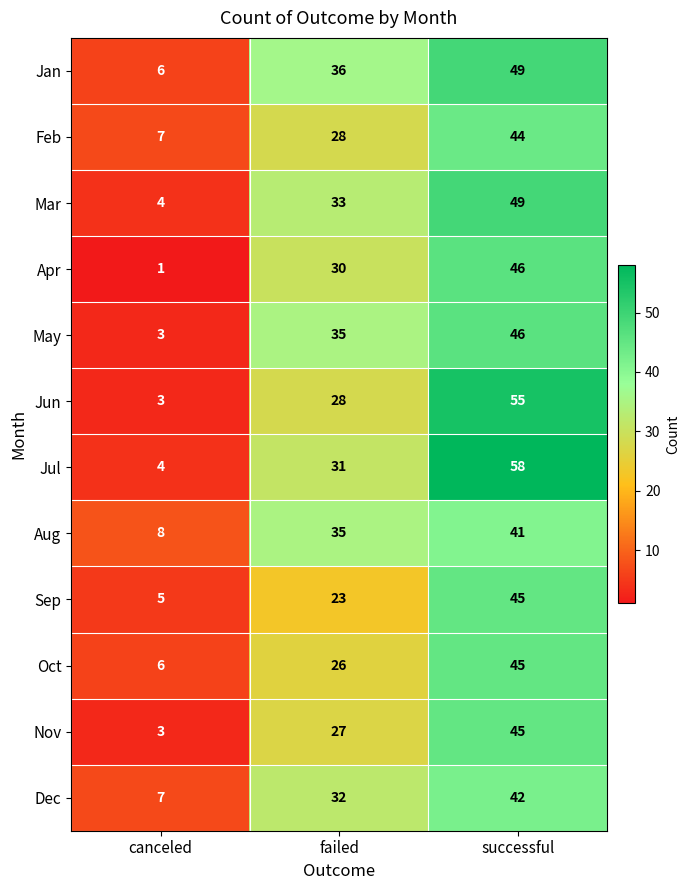

List the labels in order of Aug value, largest first.

successful, failed, canceled